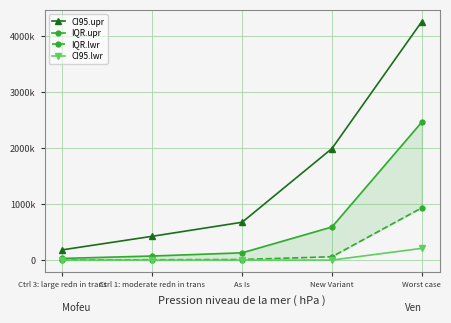

Between Ctrl 1: moderate redn in trans and Ctrl 3: large redn in trans, which is larger?

Ctrl 1: moderate redn in trans